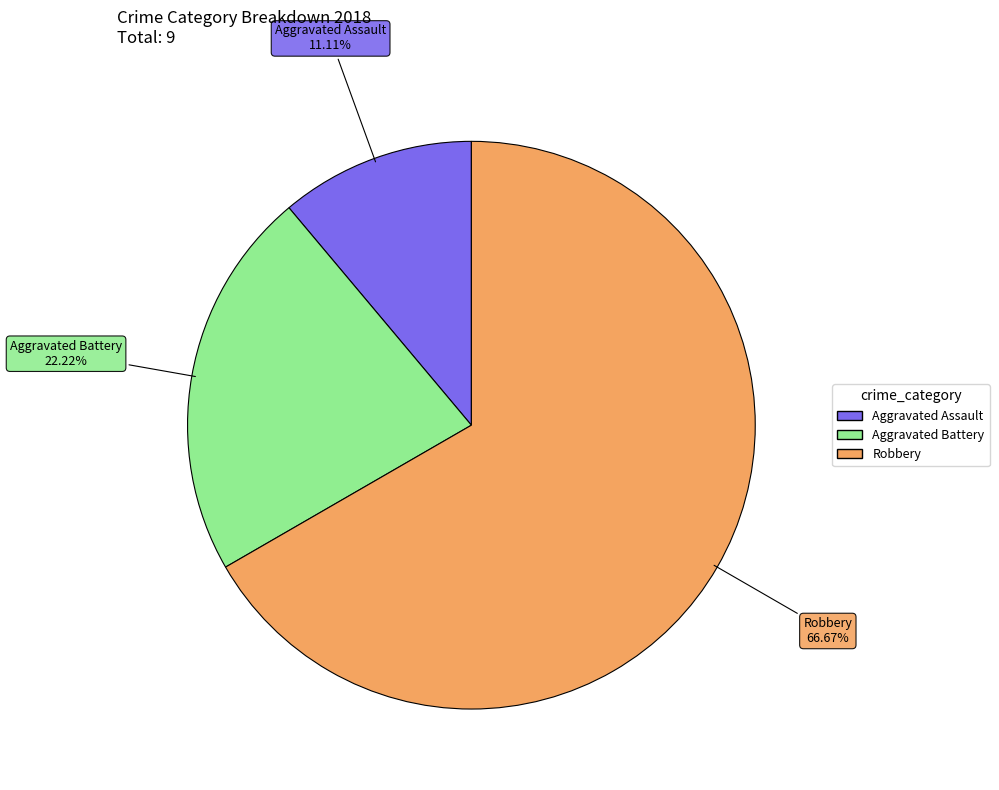

True or false: Aggravated Battery accounts for 22% of the total.

True